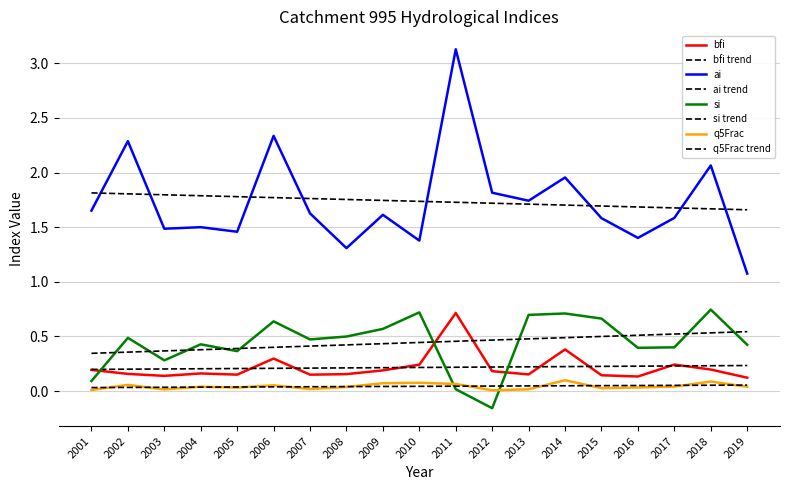

At which category is the sum across all series the highest?

2011